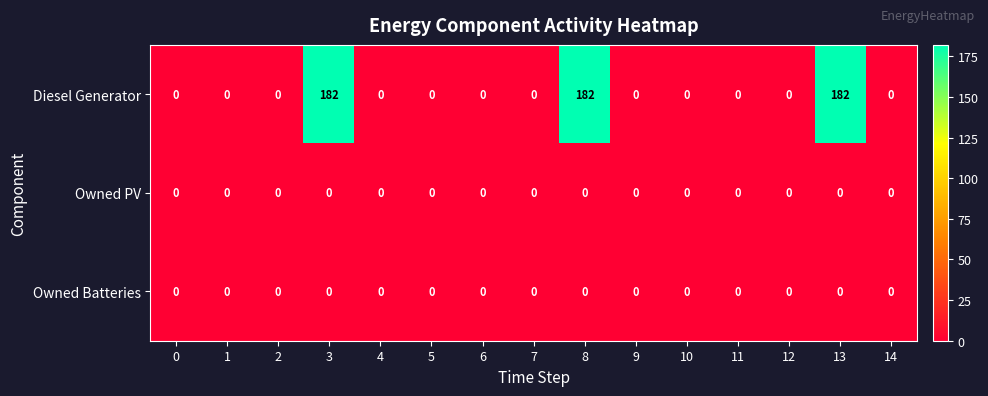

Between 5 and 8, which series saw the biggest shift?

Diesel Generator